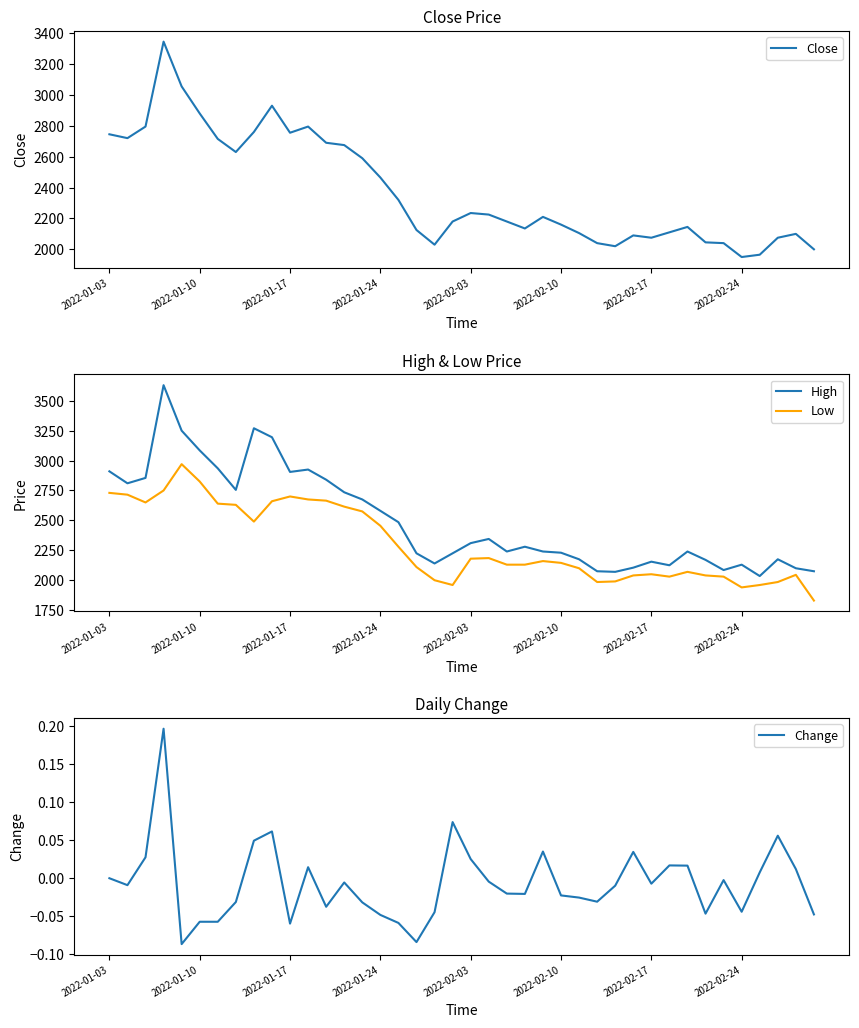

True or false: Change and High cross at least once.

False